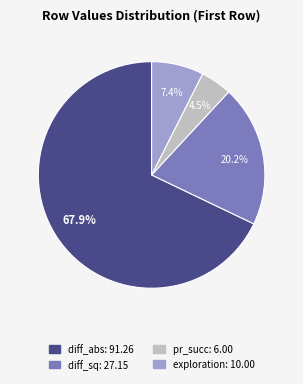

Count the number of slices in the pie.

4